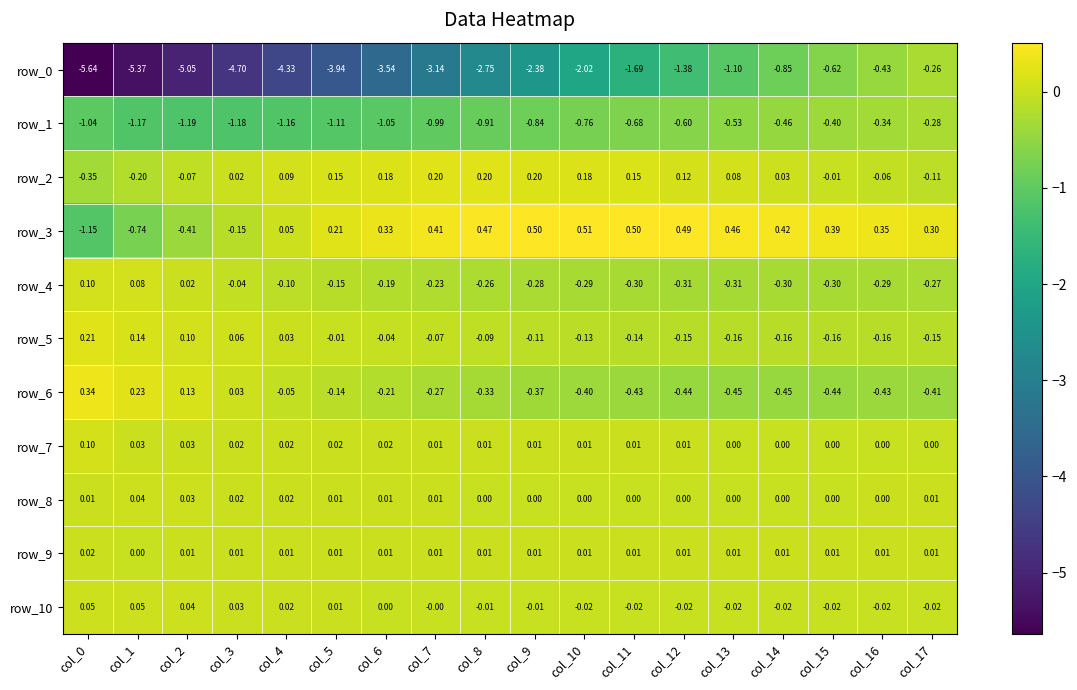

At how many categories does at least one series exceed -5?

18